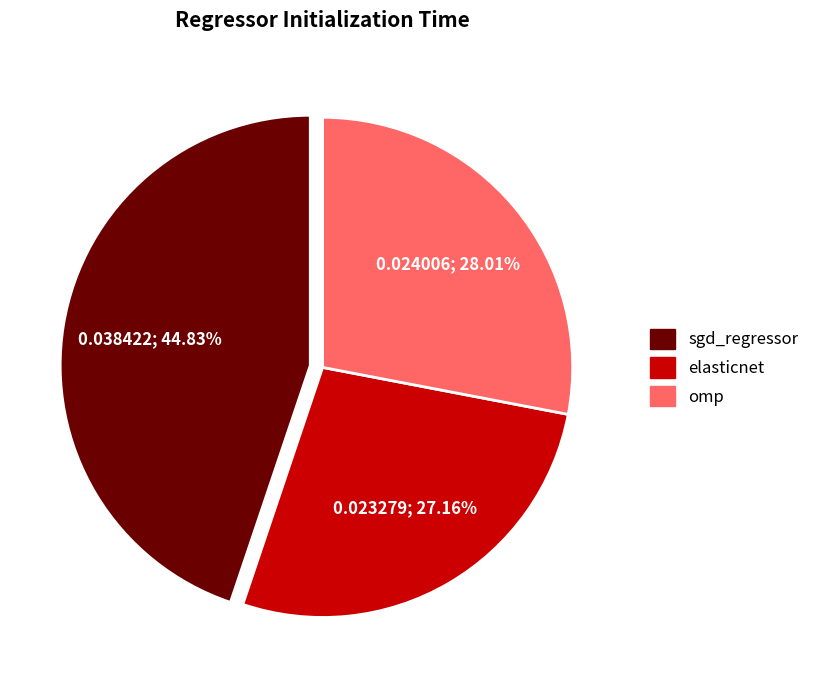

Is there a majority slice in this chart?

No